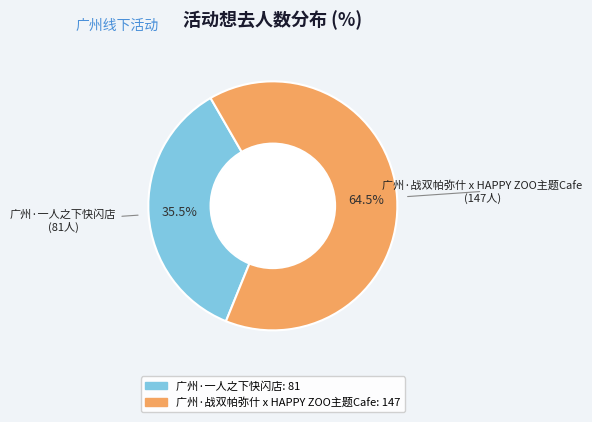

To the nearest percent, what is the difference between the 广州·一人之下快闪店 and 广州·战双帕弥什 x HAPPY ZOO主题Cafe slice percentages?

29%